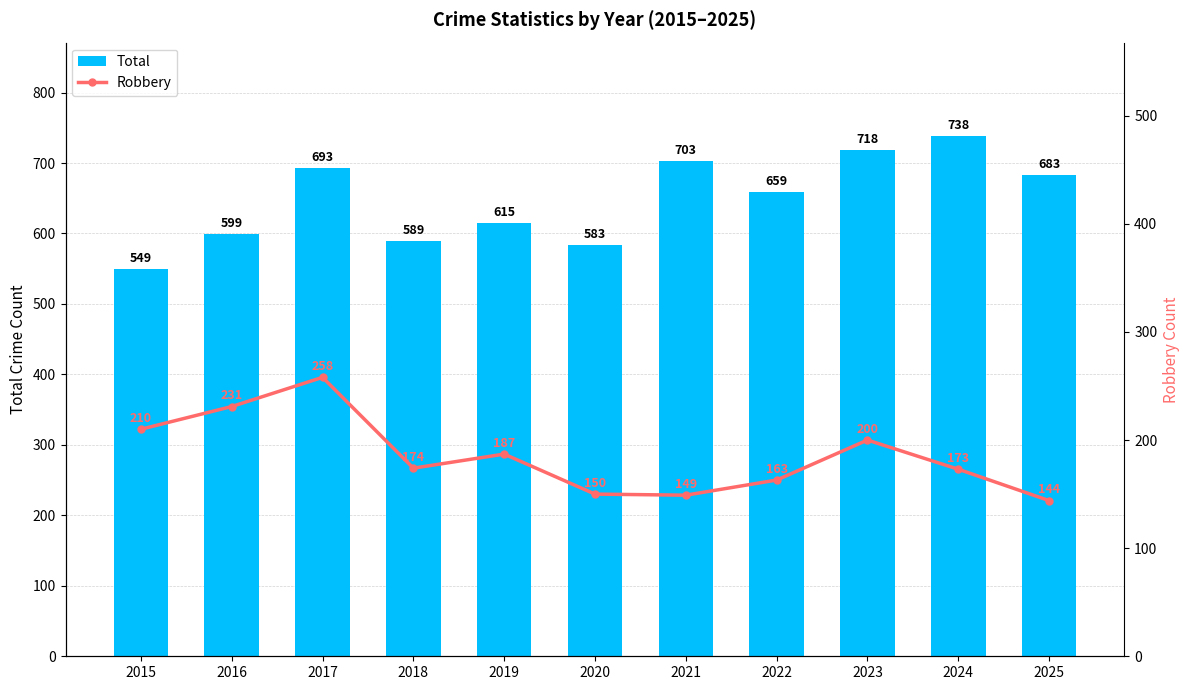

Where does the Total series first go above 659?

2017